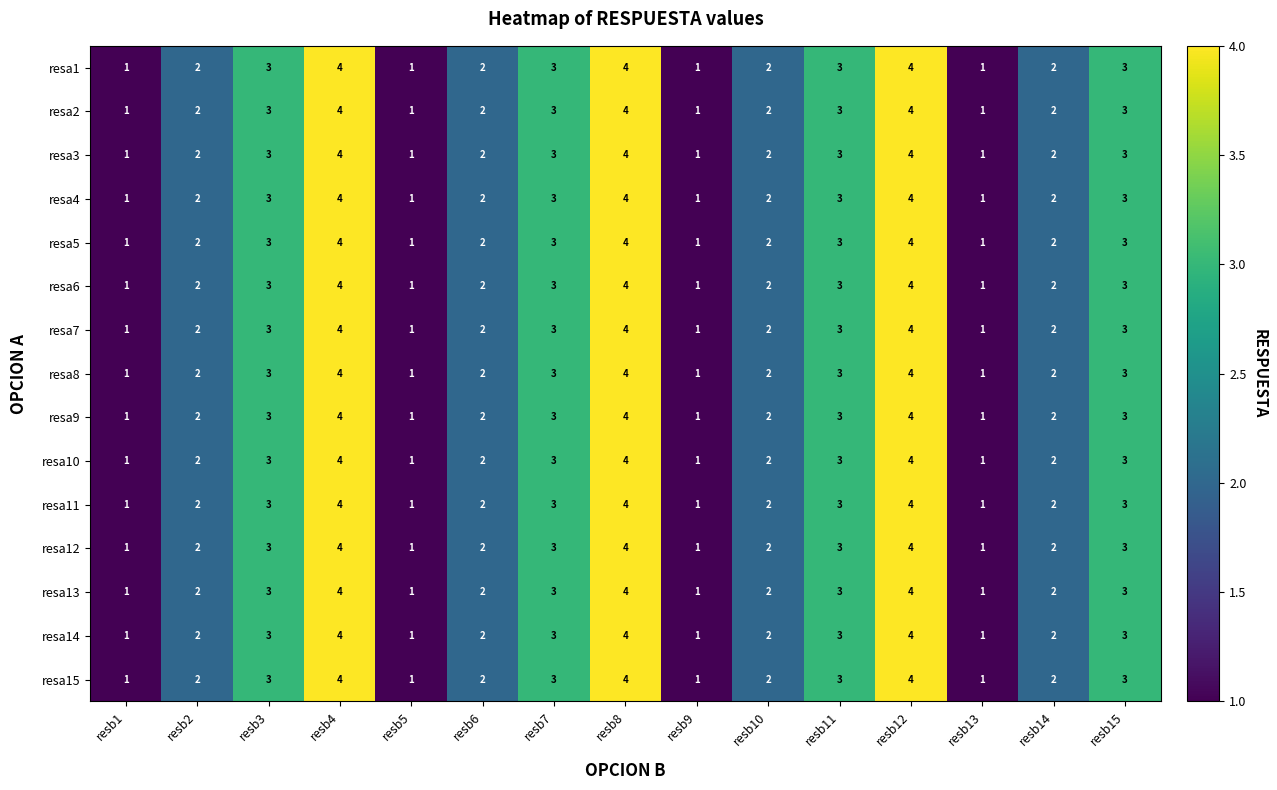

The resa12 series shows 3 at resb7. True or false?

True